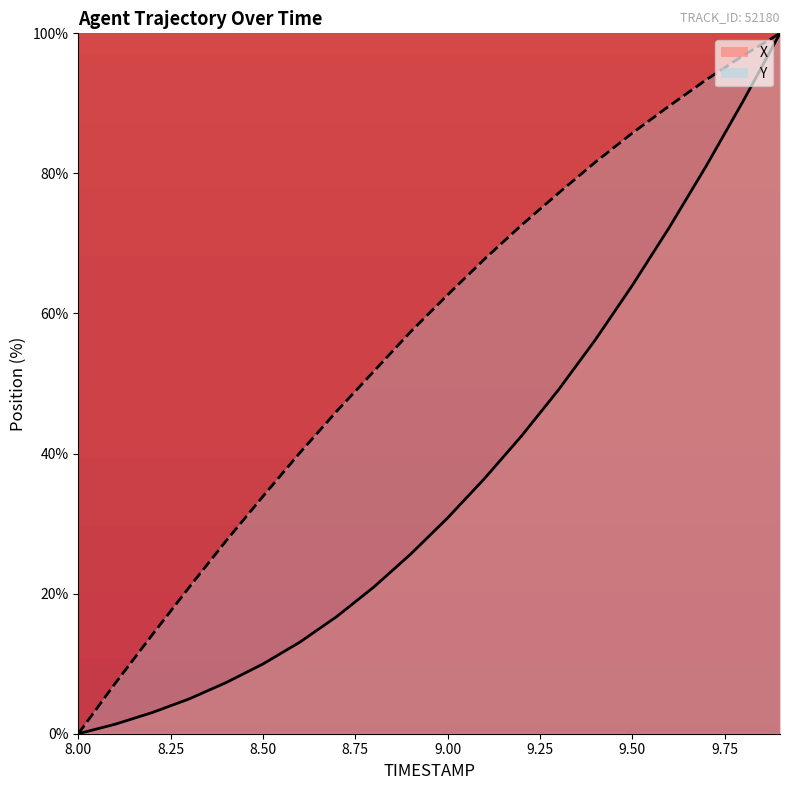

What is the difference between the highest and lowest values at 8.9?

31.8